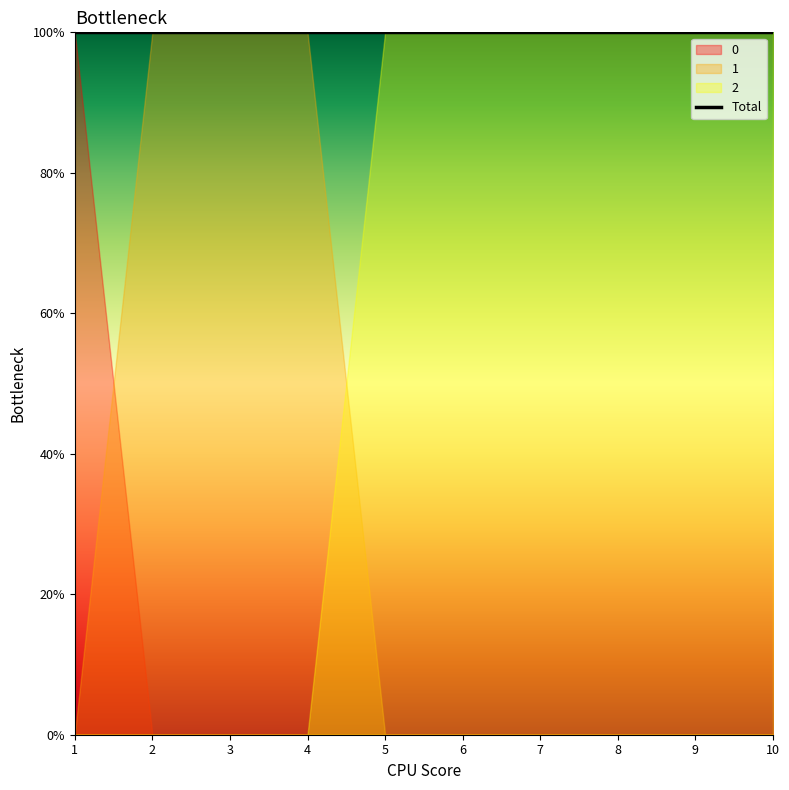

Reading left to right, what are all the values shown in this chart?

0: 1=1	2=0	3=0	4=0	5=0	6=0	7=0	8=0	9=0	10=0
1: 1=0	2=1	3=1	4=1	5=0	6=0	7=0	8=0	9=0	10=0
2: 1=0	2=0	3=0	4=0	5=1	6=1	7=1	8=1	9=1	10=1